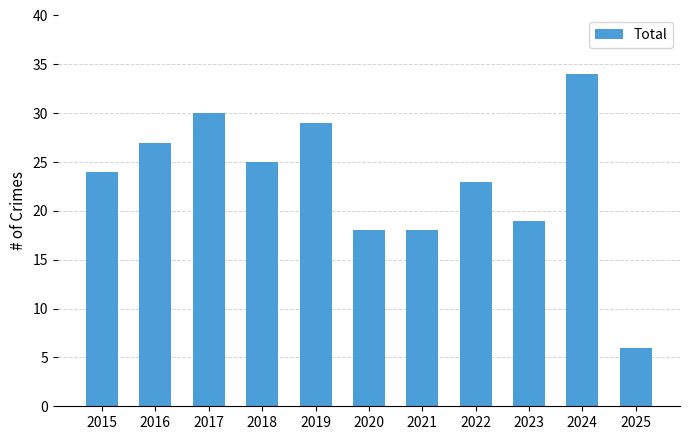

What is the difference between the values at 2021 and 2023?

1